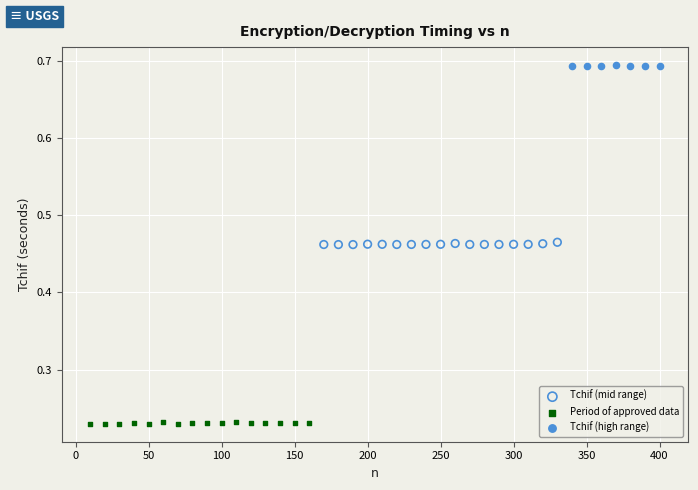

Which series contains the lowest Y value?

Period of approved data